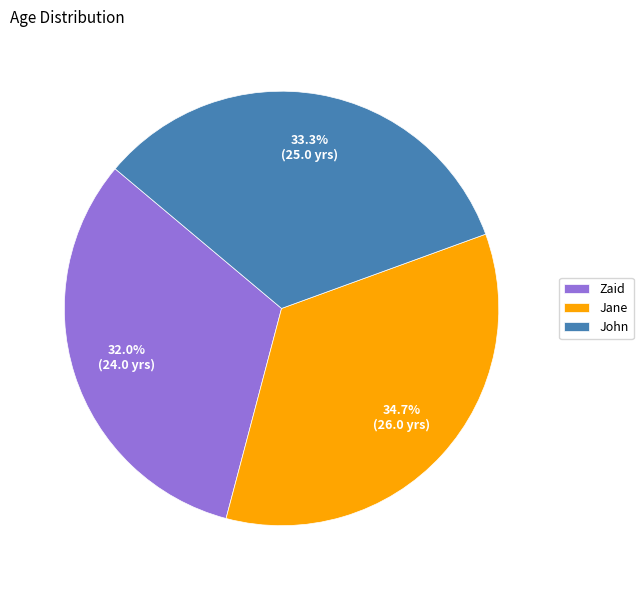

To the nearest percent, what percentage of the pie is John?

33%